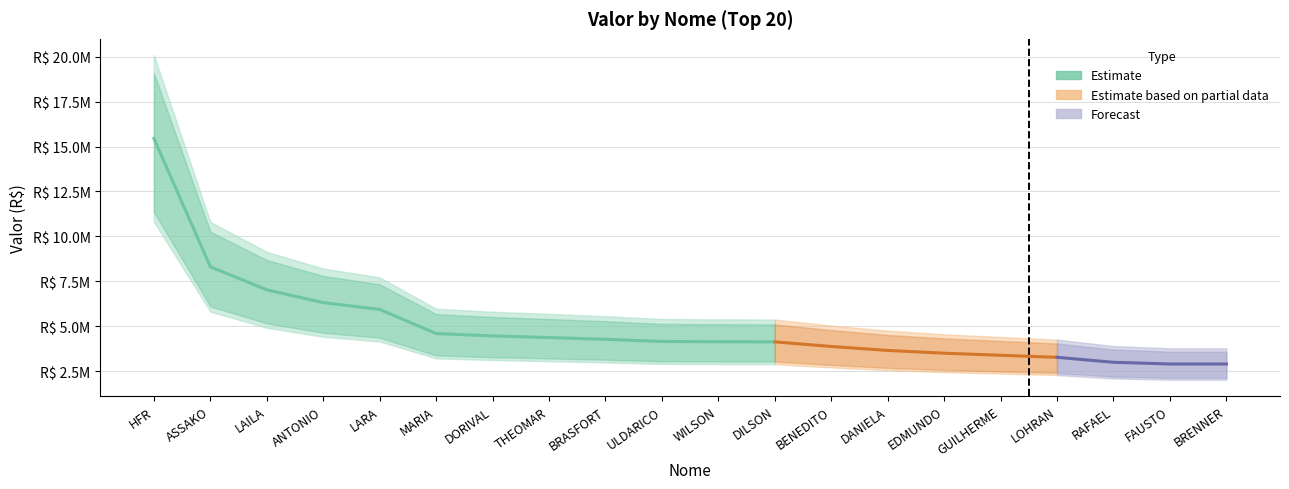

Rank the categories by value from lowest to highest.

BRENNER, FAUSTO, RAFAEL, LOHRAN, GUILHERME, EDMUNDO, DANIELA, BENEDITO, DILSON, WILSON, ULDARICO, BRASFORT, THEOMAR, DORIVAL, MARIA, LARA, ANTONIO, LAILA, ASSAKO, HFR